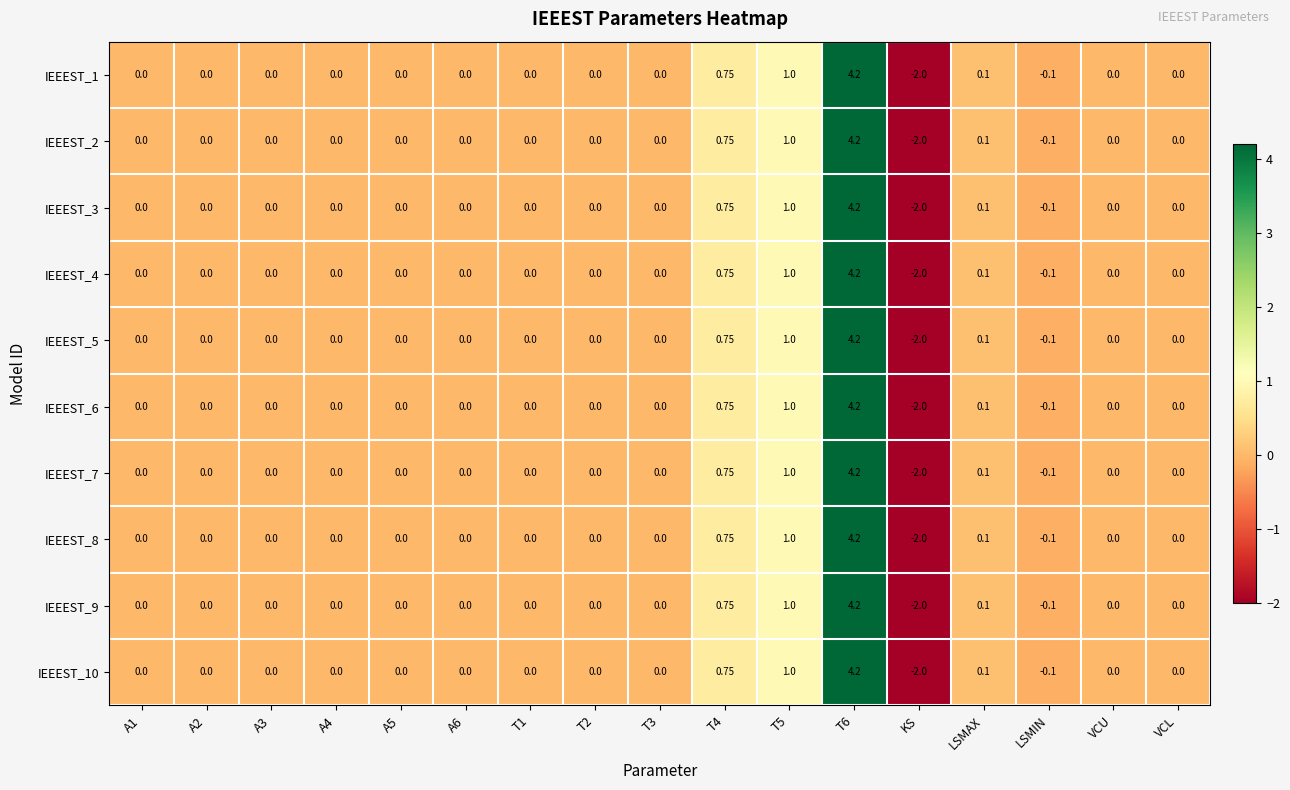

Is the value of IEEEST_10 at A2 greater than the value of IEEEST_8 at T5?

No